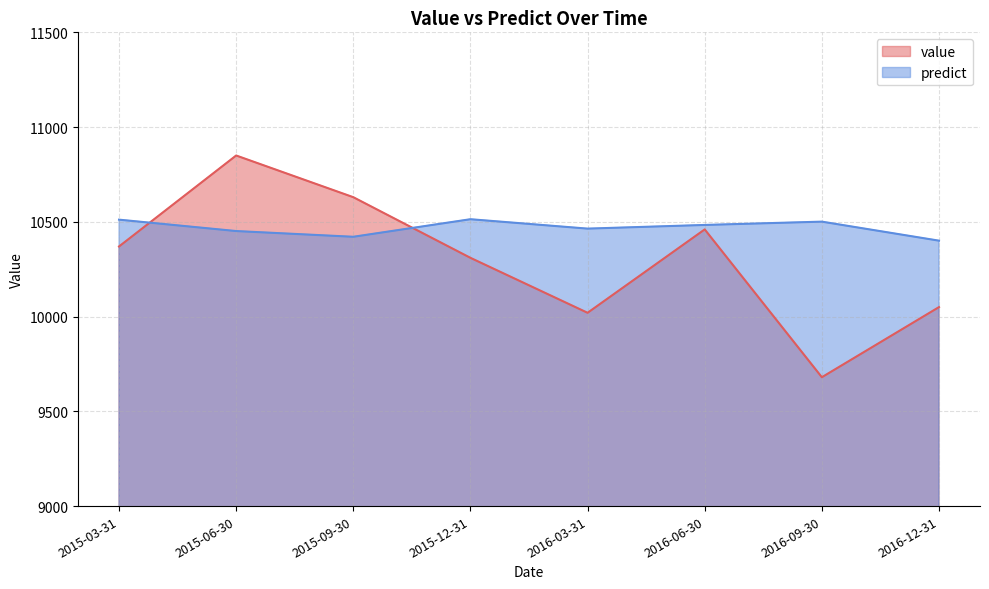

Between 2015-09-30 and 2015-06-30, which is larger?

2015-06-30